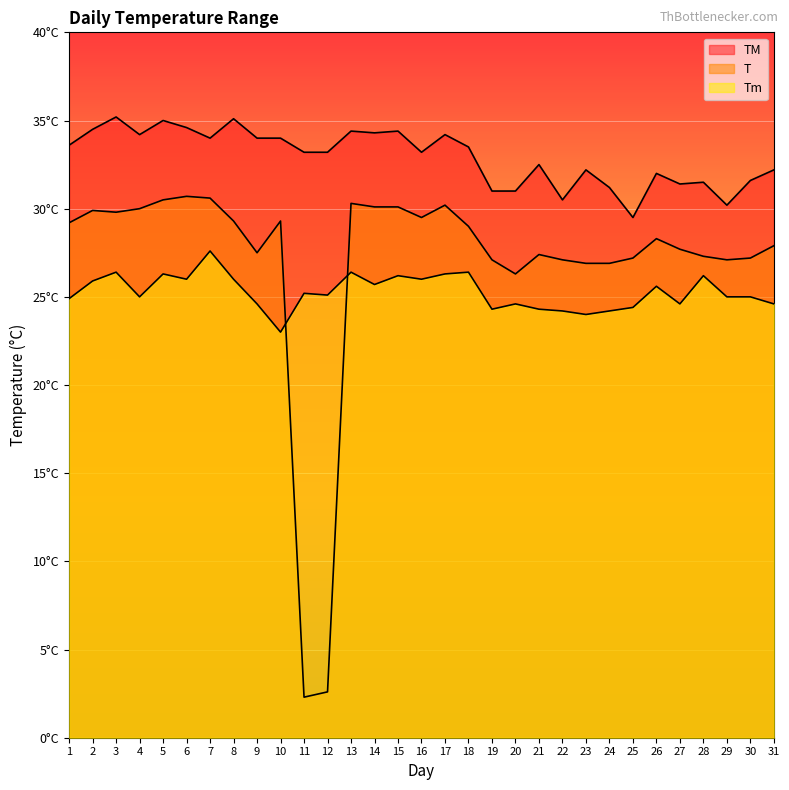

What is the difference between the second highest and second lowest values in the TM series?

4.9